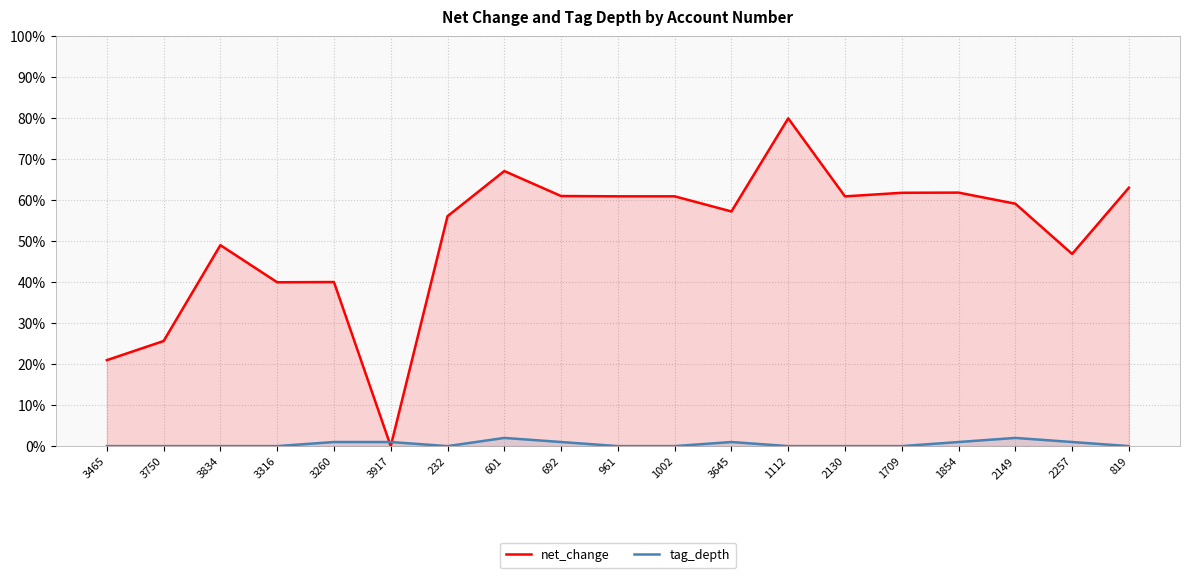

The value of tag_depth at 232 is -0.0. True or false?

False